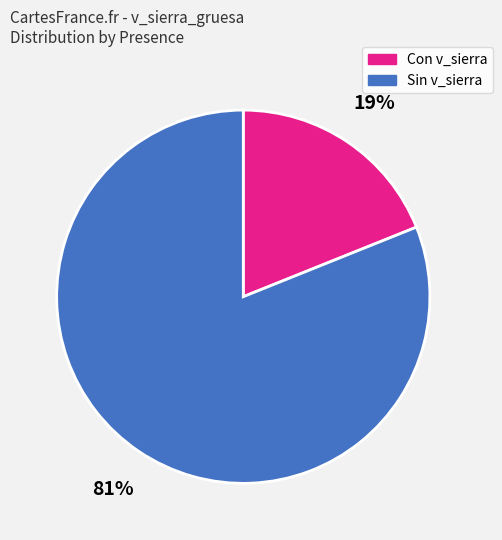

To the nearest percent, what is the difference between the largest and smallest slice percentages?

62%